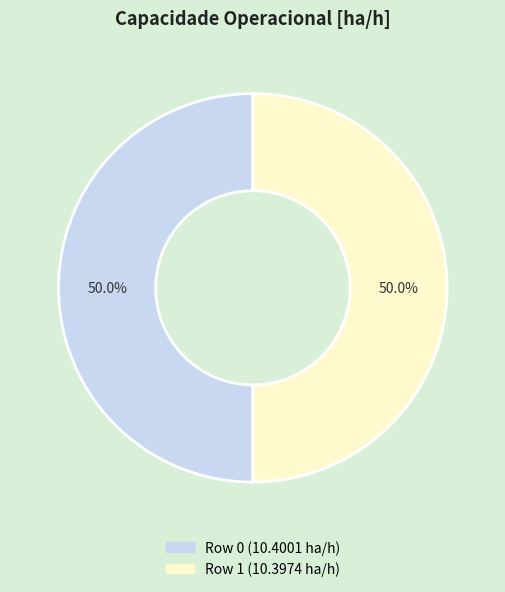

Combined, do Row 1 and Row 0 account for over 50%?

Yes